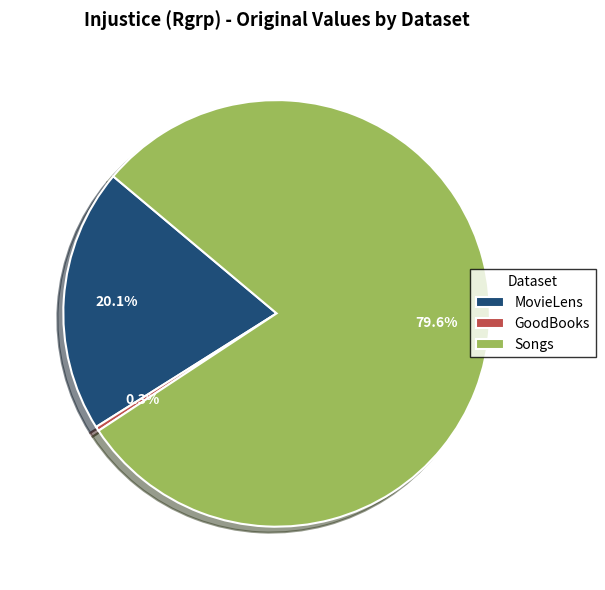

Combined, do Songs and GoodBooks account for over 50%?

Yes